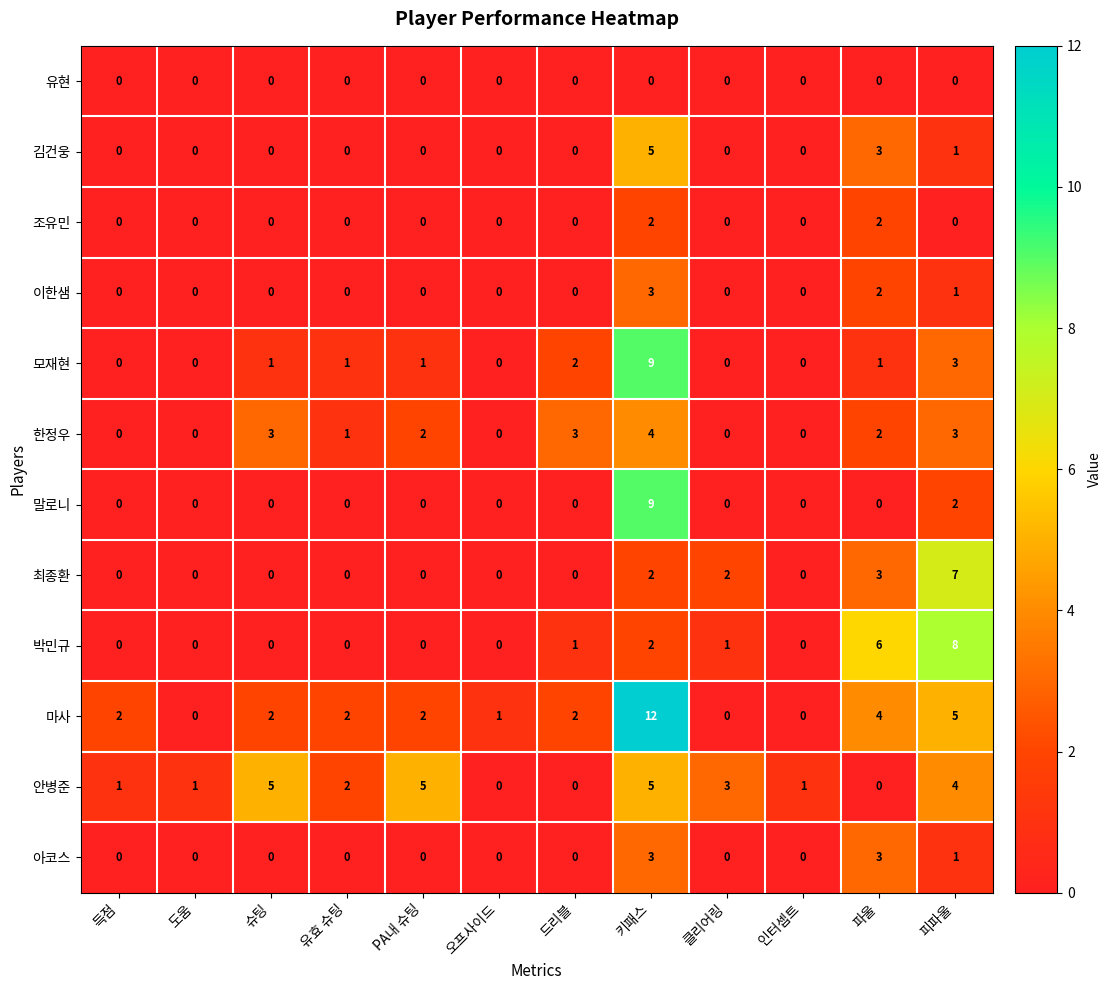

At which label does 박민규 reach its peak?

피파울